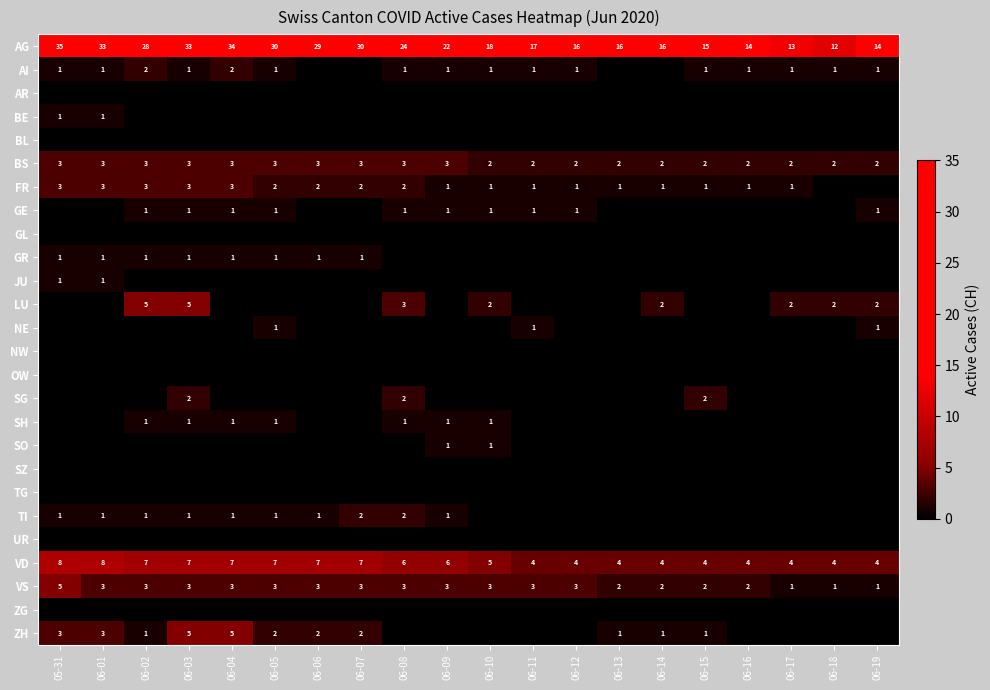

What is the sum of the FR values at 06-07 and 06-01?

5